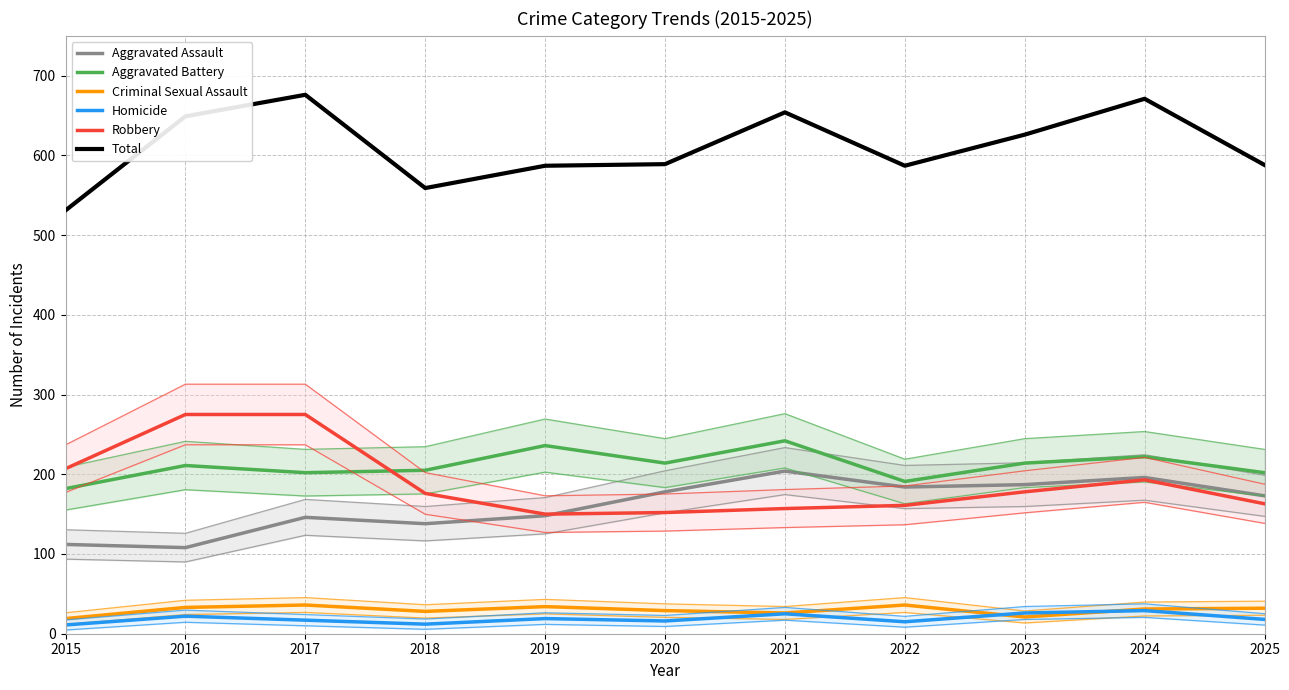

What is the value of the Robbery point at the 4th from the left?

176